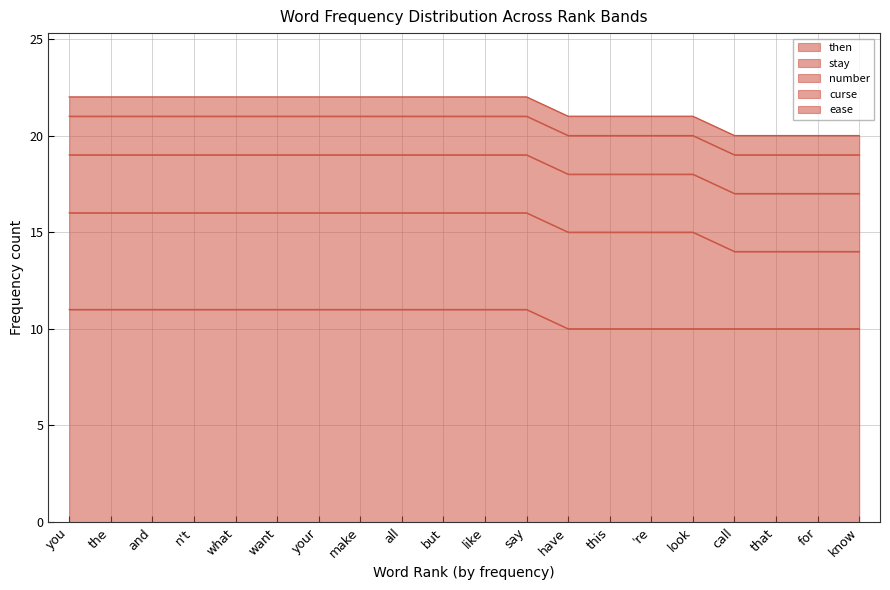

Is the value of ease at call greater than the value of number at for?

No